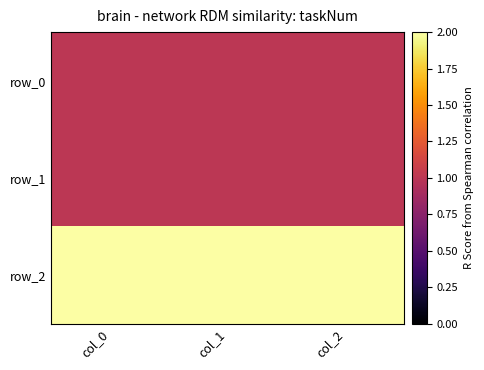

At which label is row_0 closest to 1?

col_0